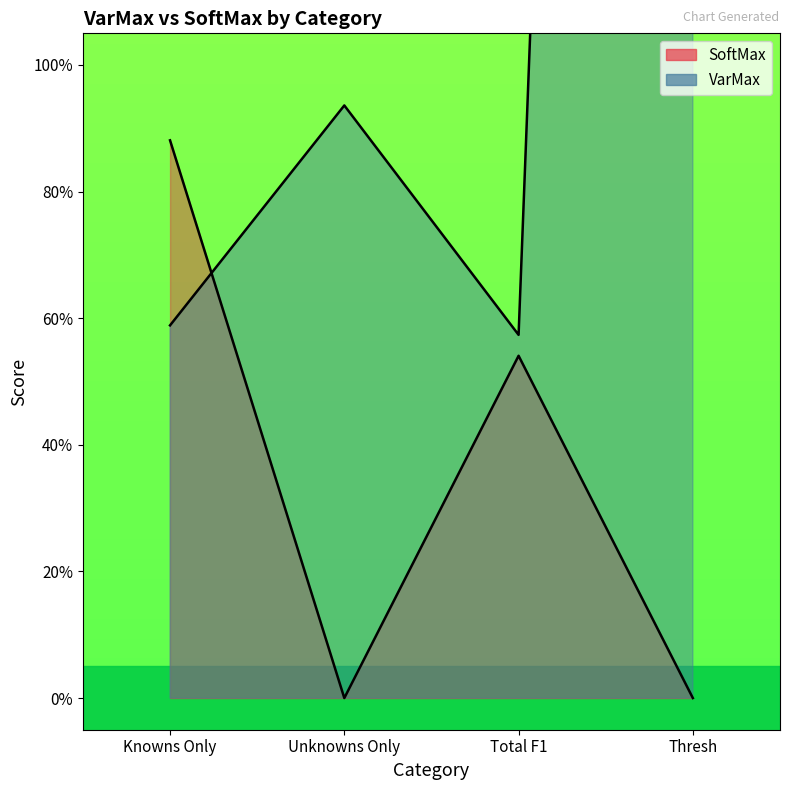

Reading right to left, transcribe all the data shown in this chart.

VarMax: 7.7	0.6	0.9	0.6
SoftMax: 0.0	0.5	0.0	0.9